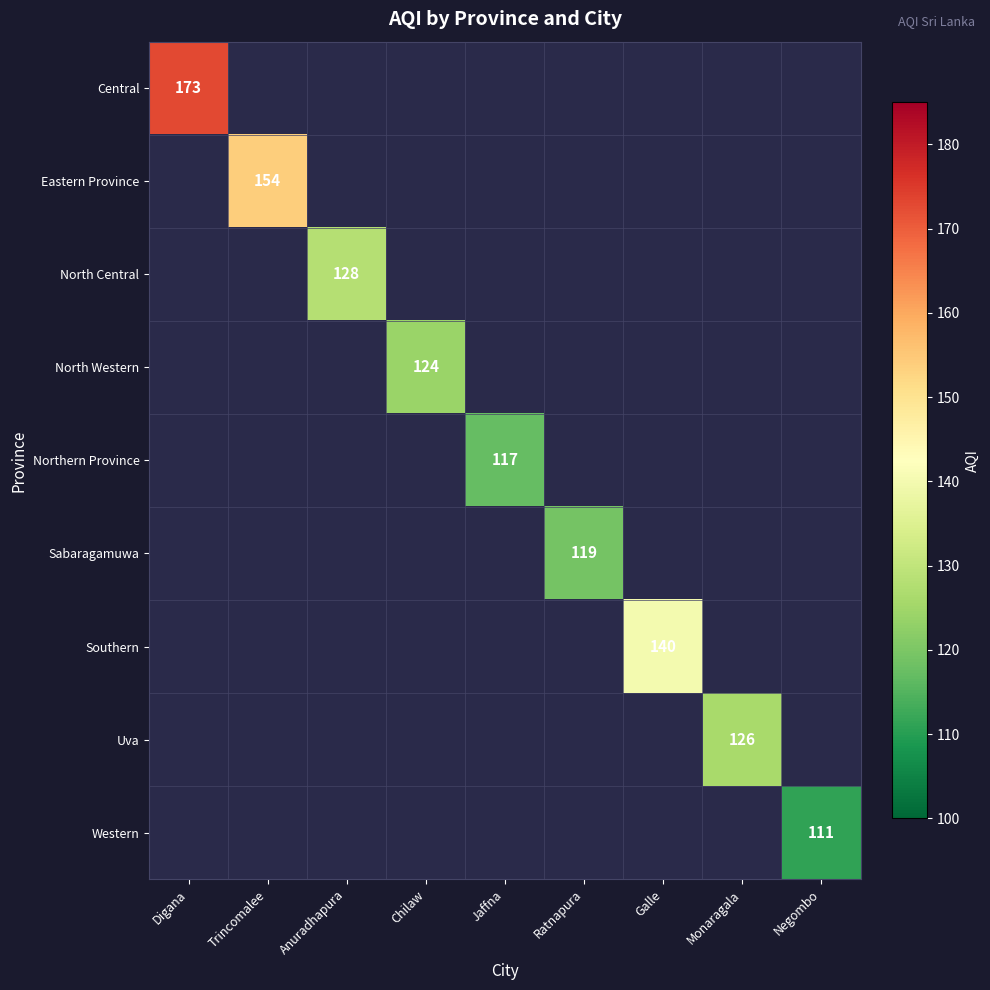

Which category has the highest value across all series?

Digana